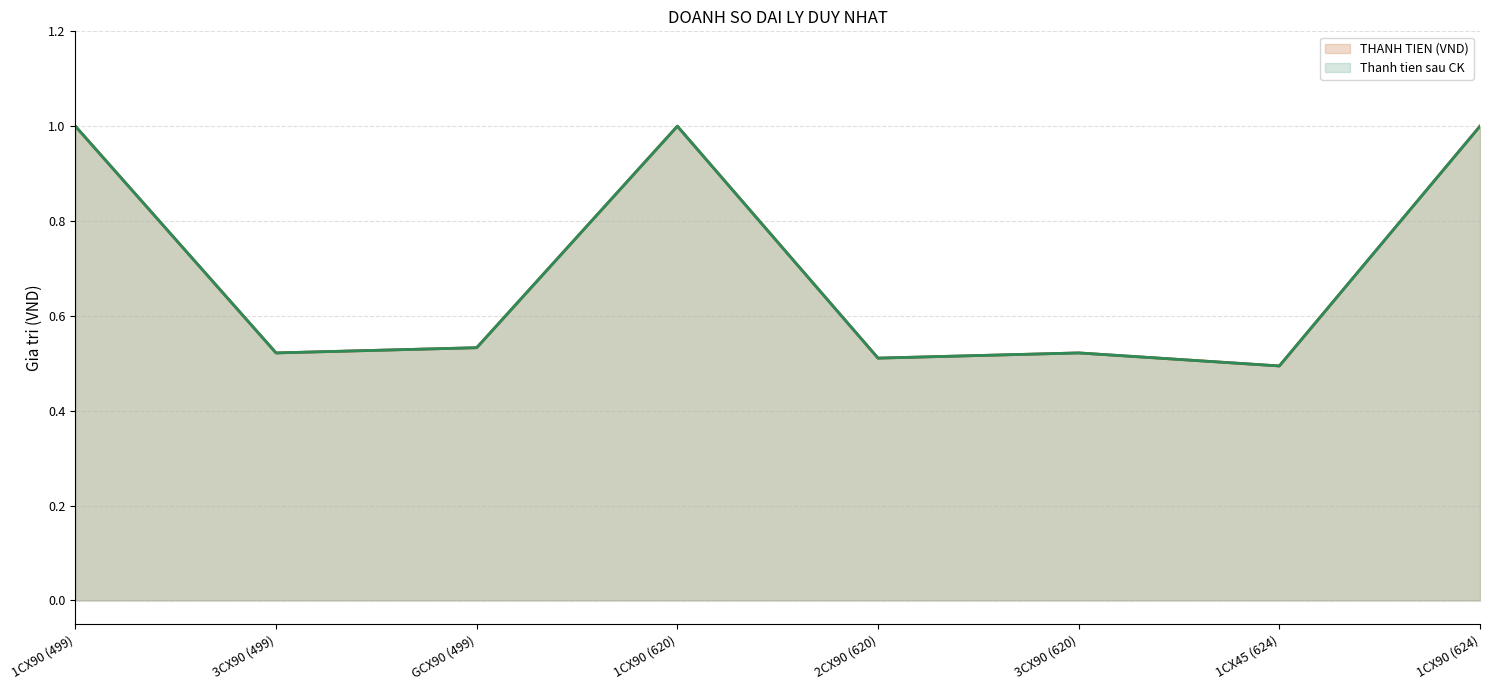

What is the minimum value for THANH TIEN (VND) (line)?

0.5